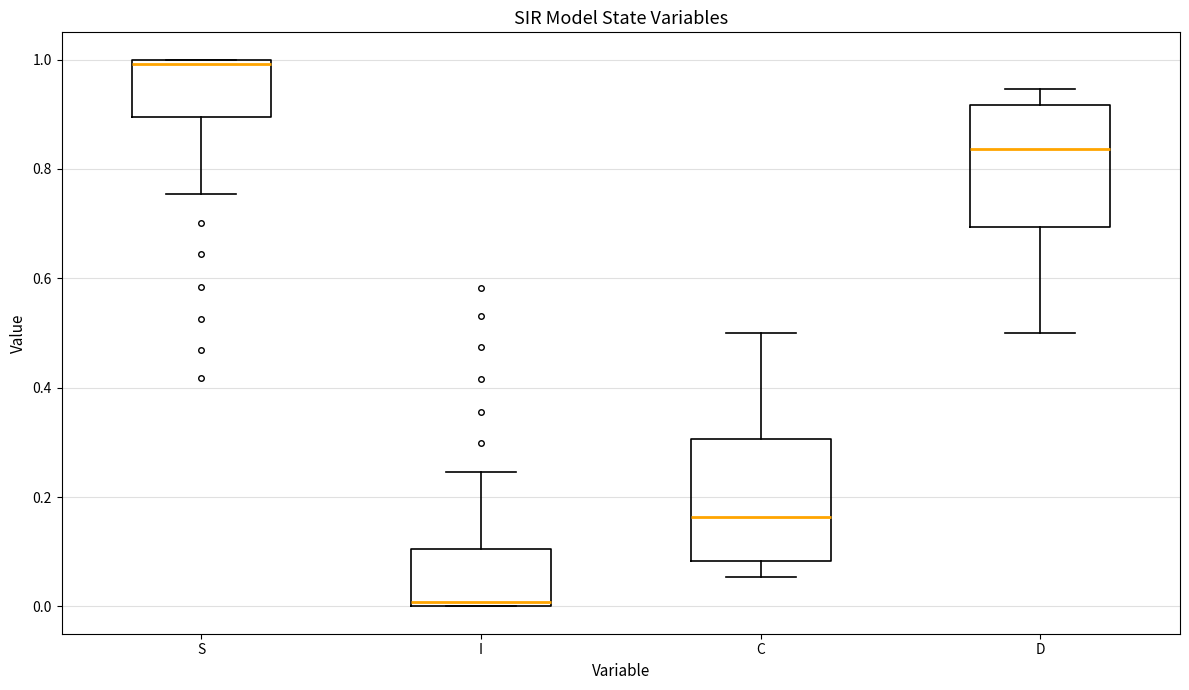

Reading left to right, read every box against the y-axis: the position of its median line, the range the box covers, and the ends of its whiskers. The values are not printed on the chart, so give them approximately, as read against the axis.

S: median 1.00 (just below the box's upper edge), box 0.90 to 1.00, whiskers 0.76 to 1.00
I: median 0.00 (just above the box's lower edge), box 0.00 to 0.10, whiskers 0.00 to 0.24
C: median 0.16, box 0.08 to 0.30, whiskers 0.06 to 0.50
D: median 0.84, box 0.70 to 0.92, whiskers 0.50 to 0.94